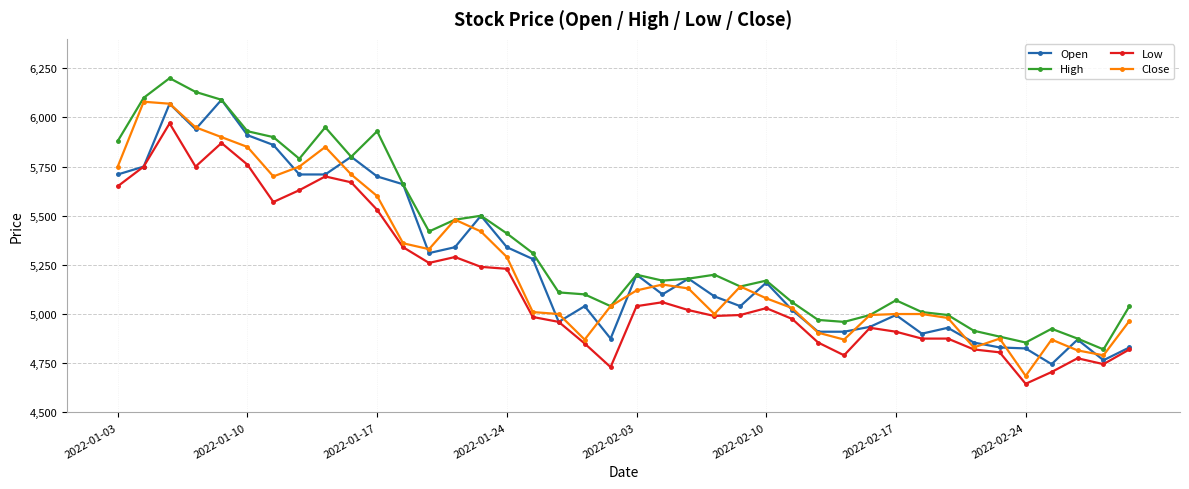

True or false: Open has more than 0 interior local peaks.

True